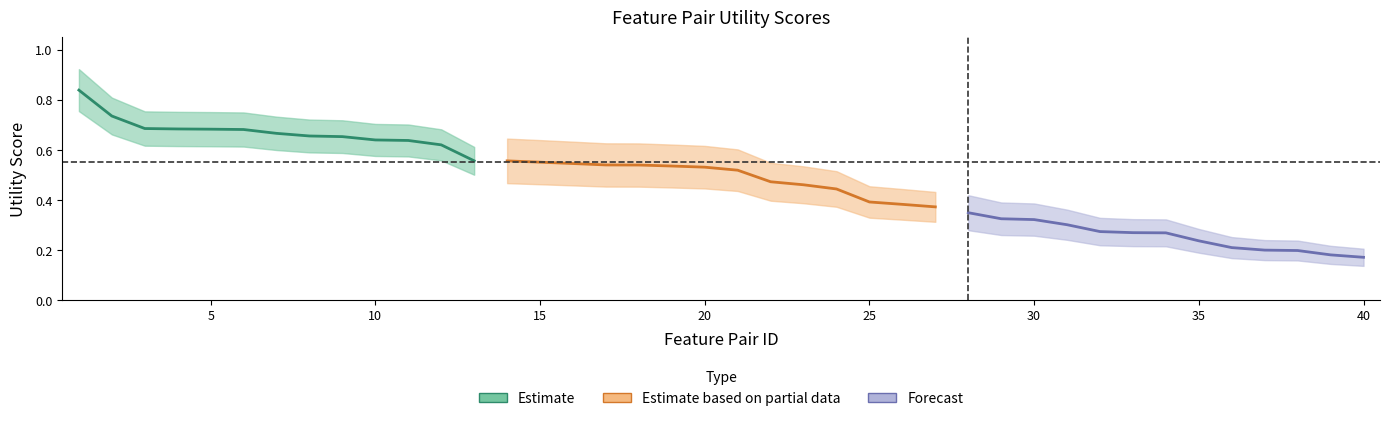

Reading left to right, transcribe all the data shown in this chart.

1=0.8	2=0.7	3=0.7	4=0.7	5=0.7	6=0.7	7=0.7	8=0.7	9=0.7	10=0.6	11=0.6	12=0.6	13=0.6	14=0.6	15=0.6	16=0.5	17=0.5	18=0.5	19=0.5	20=0.5	21=0.5	22=0.5	23=0.5	24=0.4	25=0.4	26=0.4	27=0.4	28=0.3	29=0.3	30=0.3	31=0.3	32=0.3	33=0.3	34=0.3	35=0.2	36=0.2	37=0.2	38=0.2	39=0.2	40=0.2